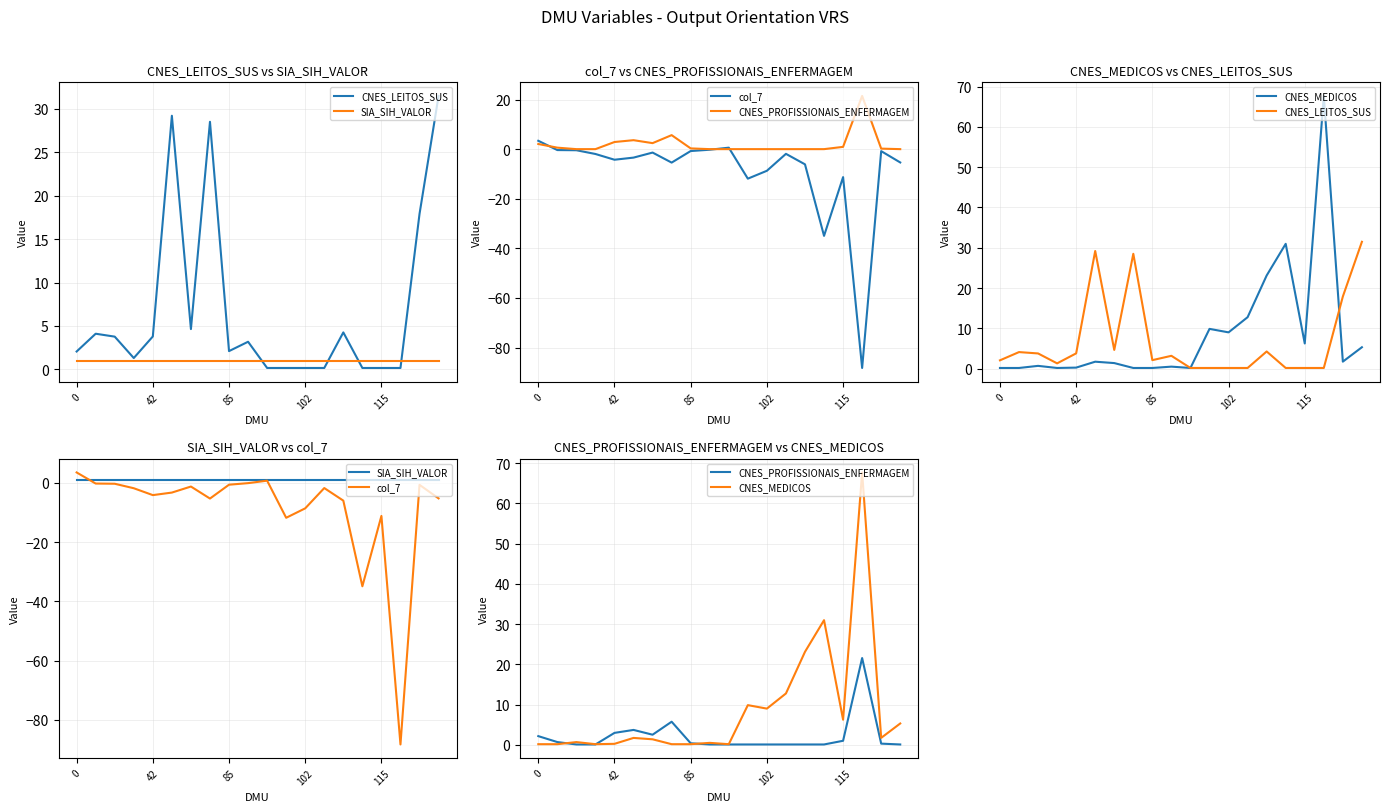

Where do CNES_LEITOS_SUS and SIA_SIH_VALOR first cross each other?

9 and 10